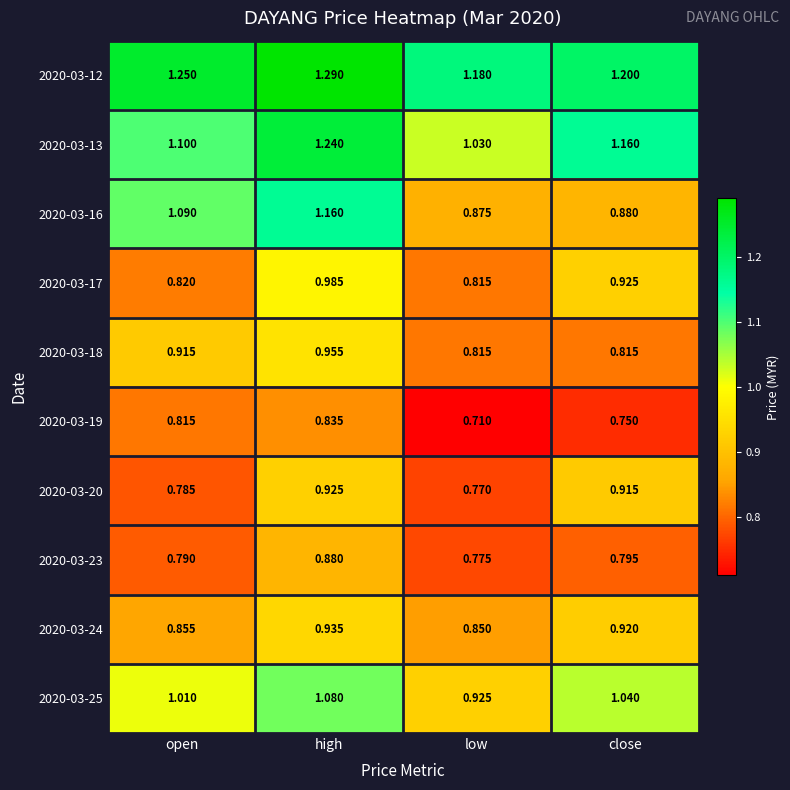

At which category is the sum across all series the highest?

high